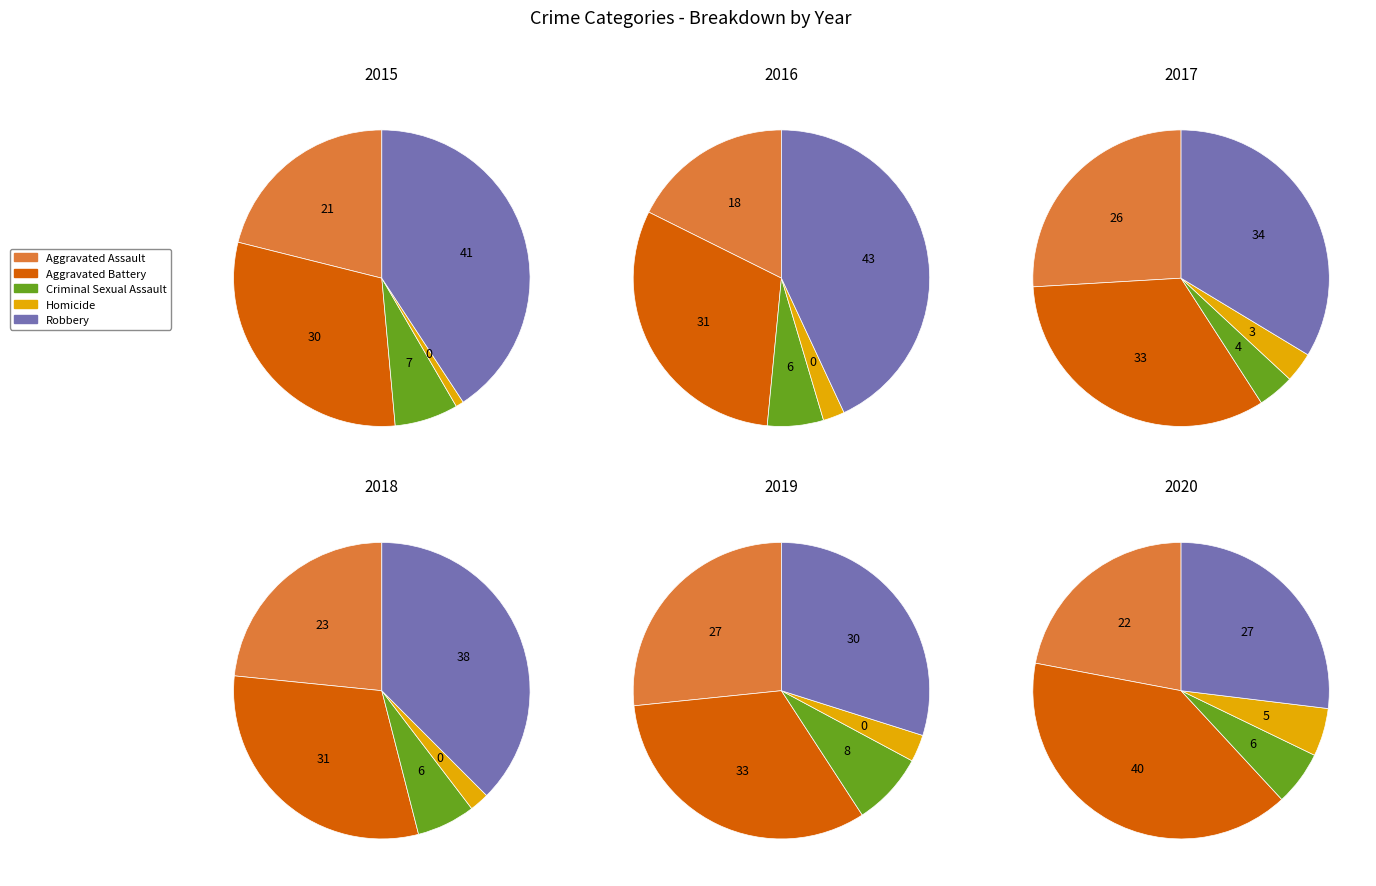

How many segments does this pie chart have?

5